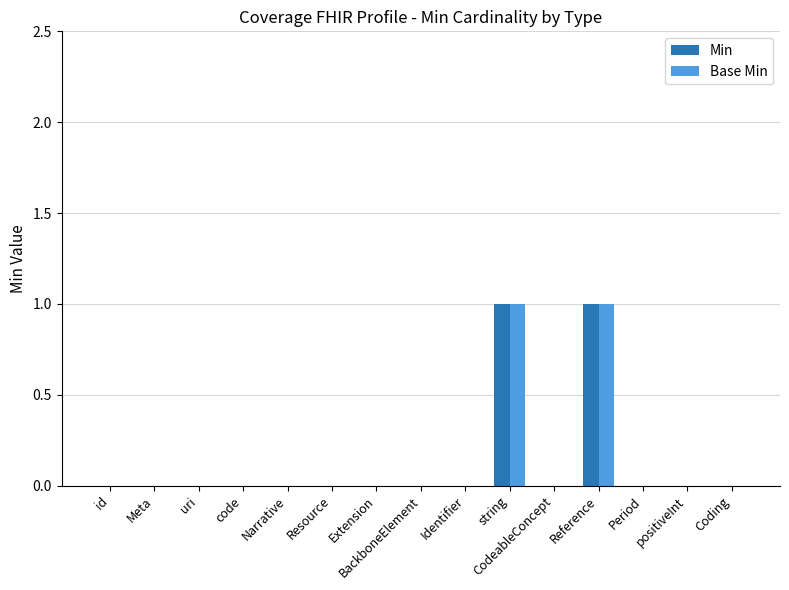

What is the greatest value displayed?

1